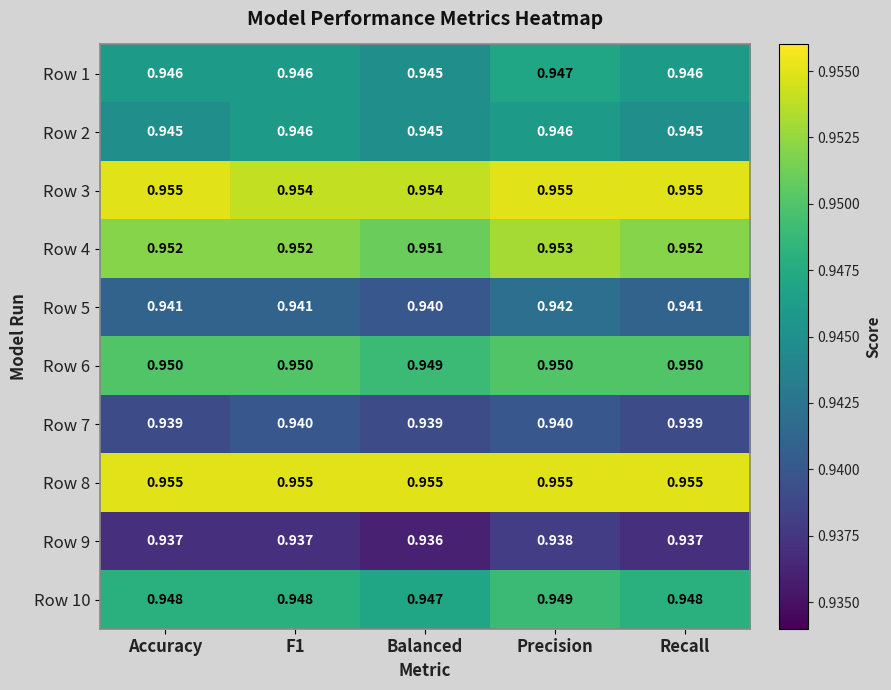

At which category is the sum across all series the highest?

Precision